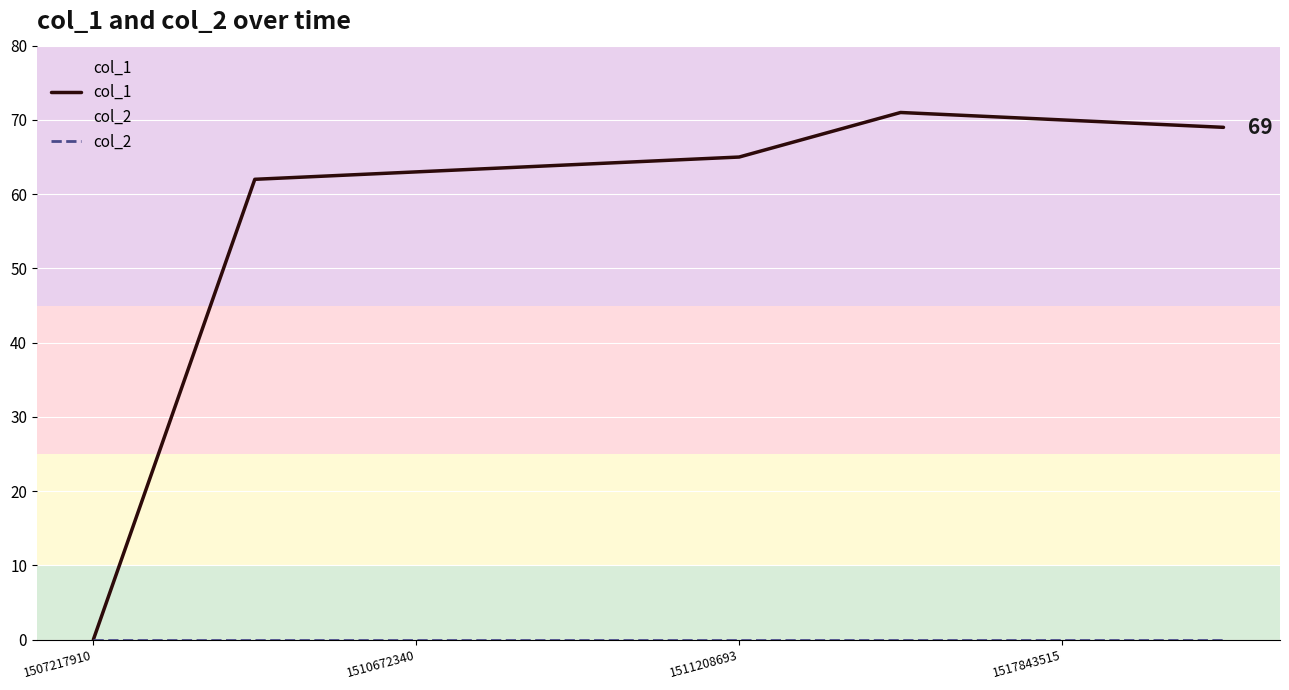

True or false: col_1 and col_2 intersect in this chart.

False